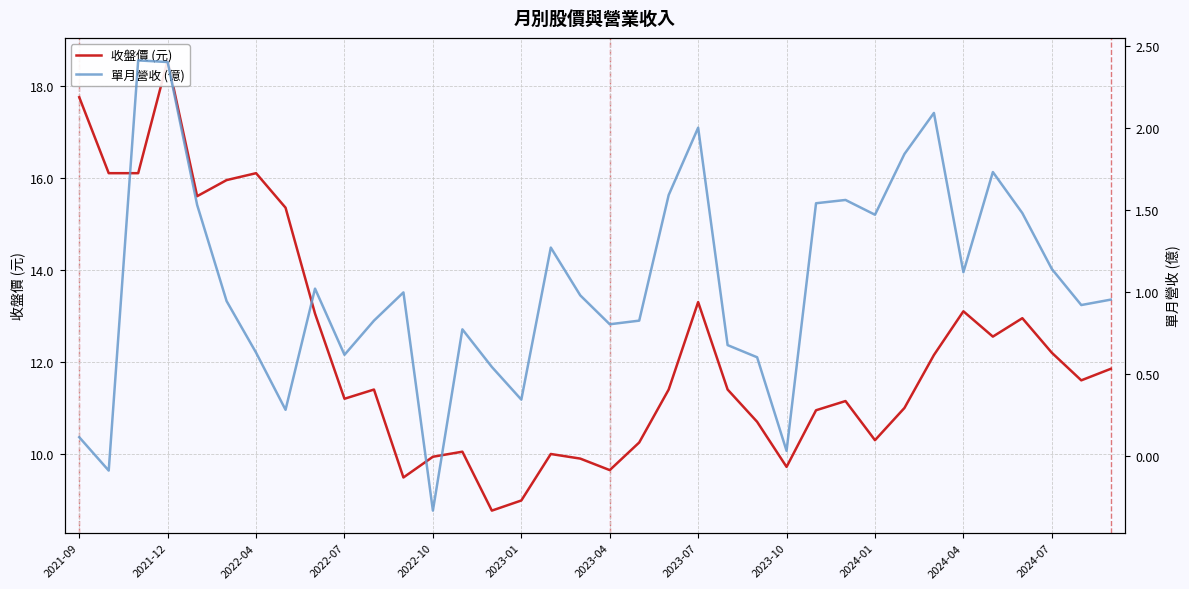

What is the sum of the 收盤價 (元) values at 2023-04 and 2023-01?

18.6